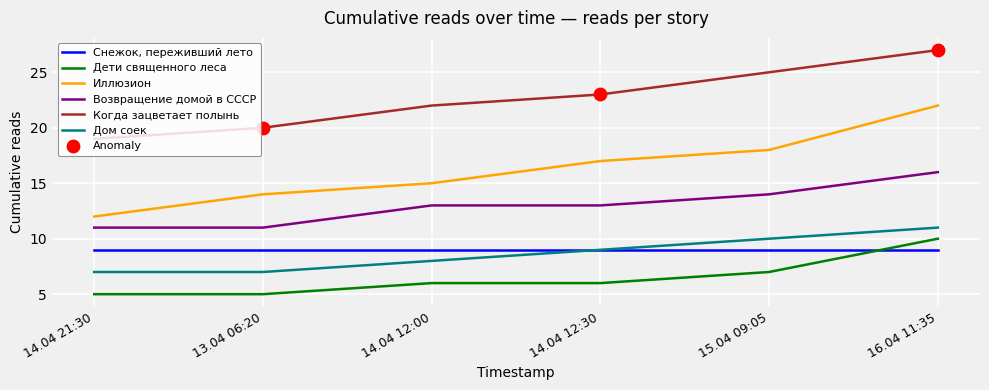

Which series has the largest total across all categories?

Когда зацветает полынь